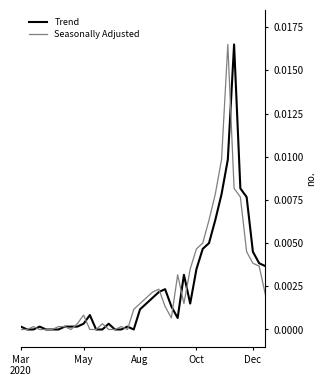

How many lines are shown in the chart?

2